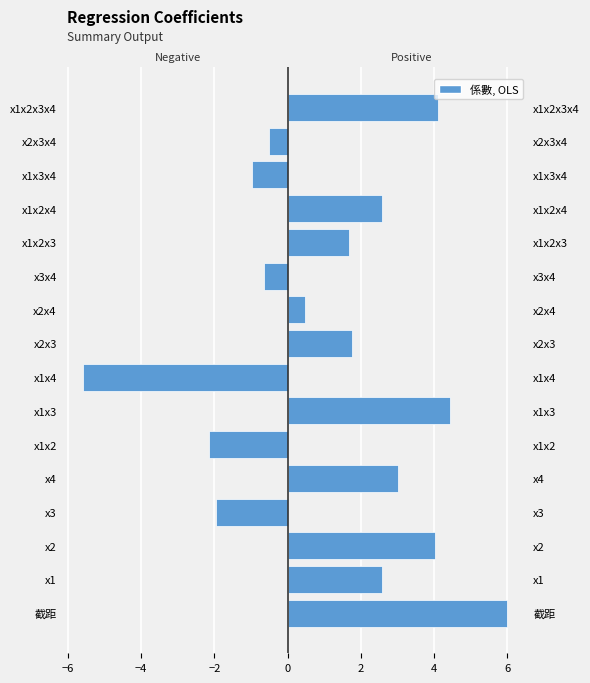

How many negative values are there?

6